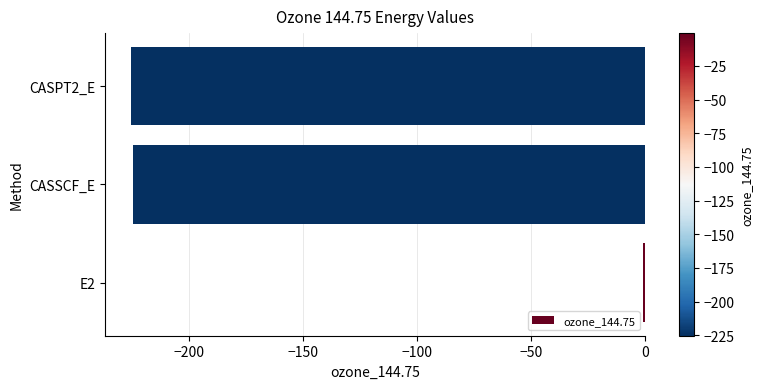

What is the sum of all values?

-450.5